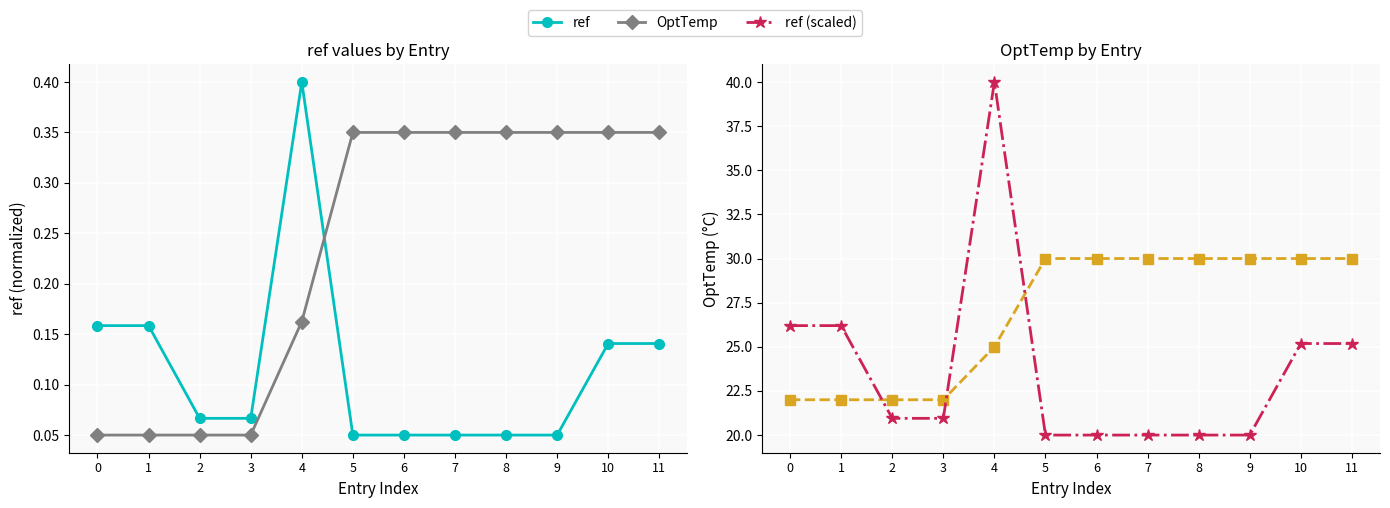

True or false: ref has a value of 0.2 at 0.

True